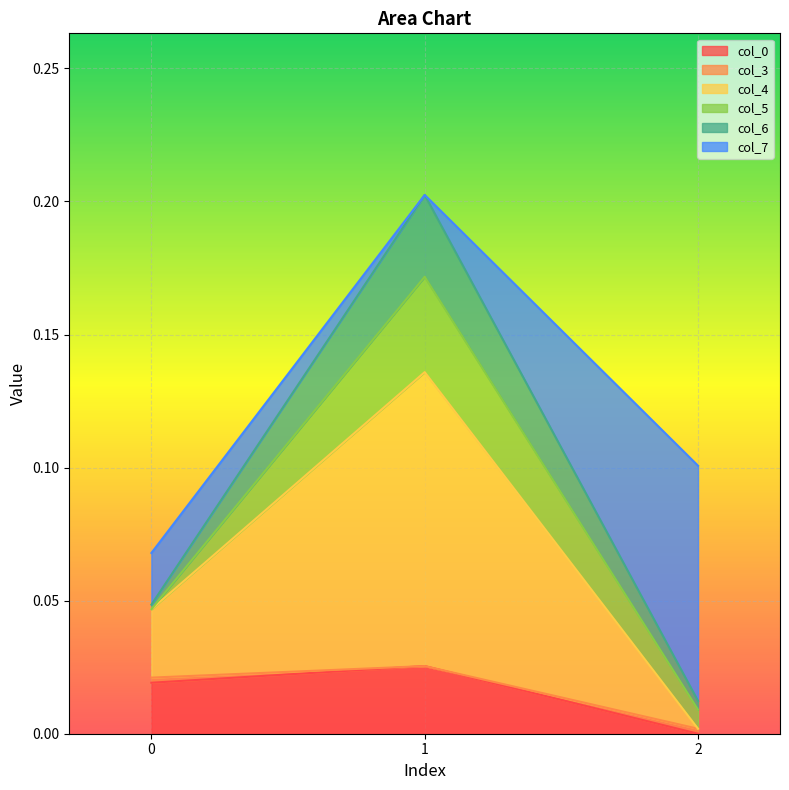

Is it true that col_0 equals 0.0 at 2?

True